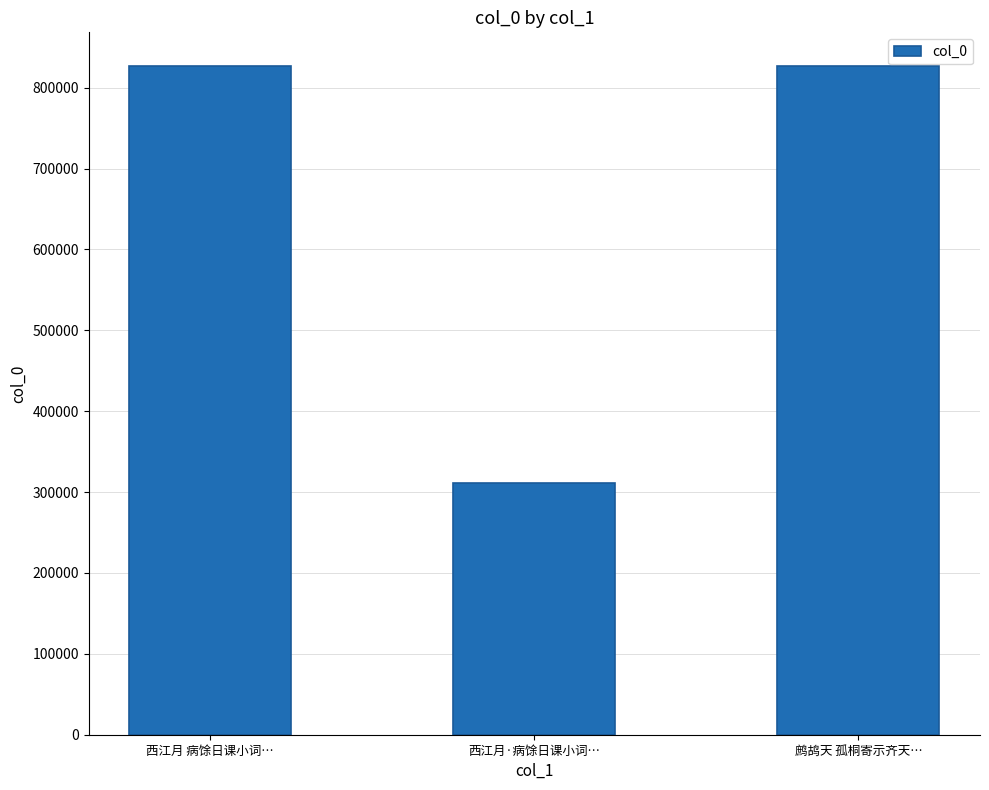

What is the minimum value shown in the chart?

311367